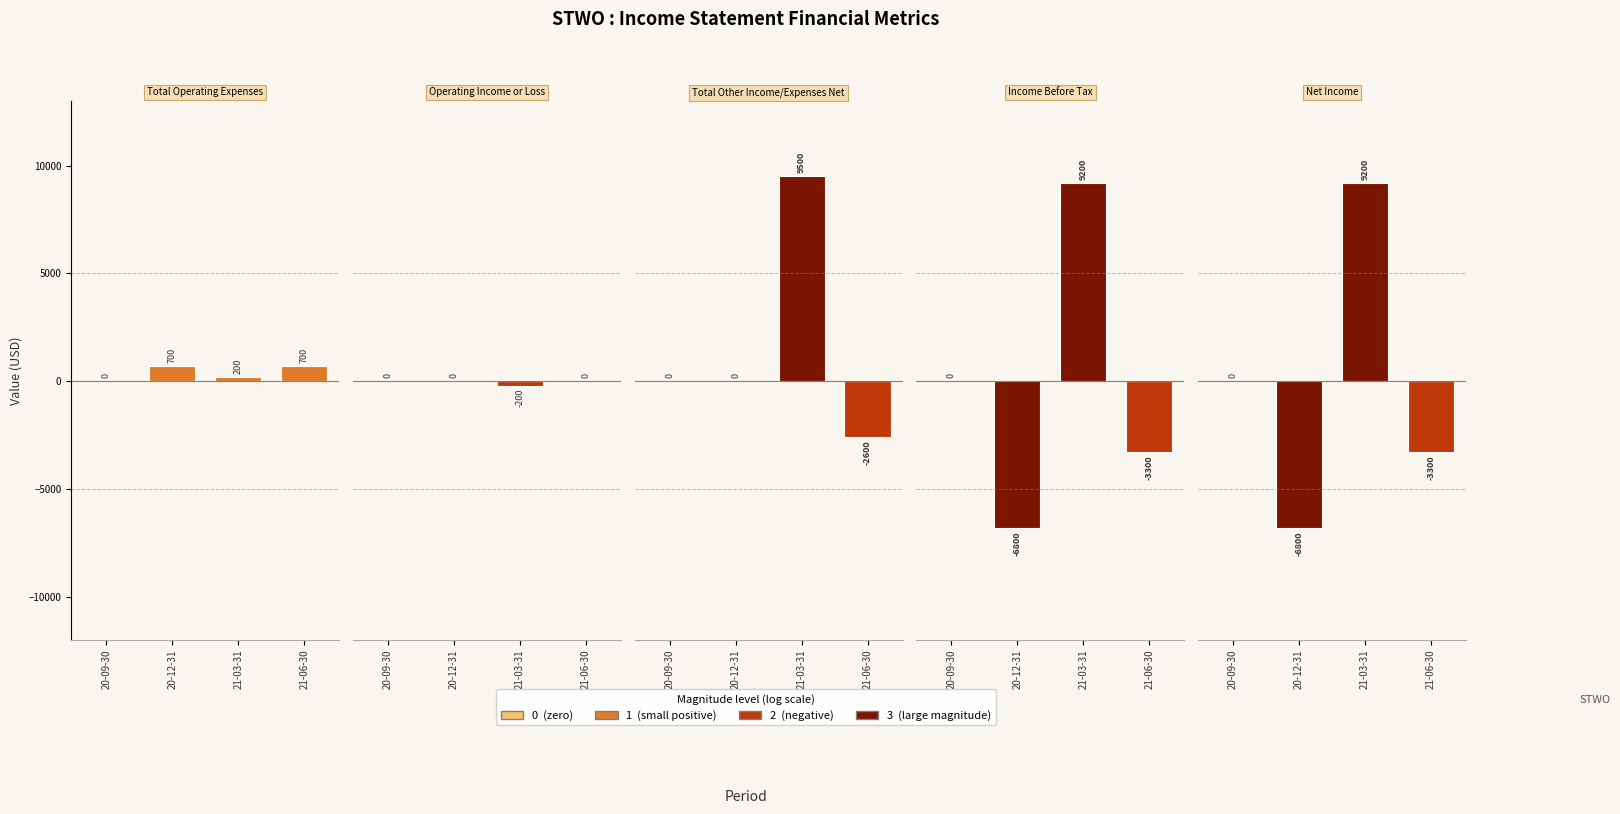

Which series has the largest total across all categories?

Total Other Income/Expenses Net